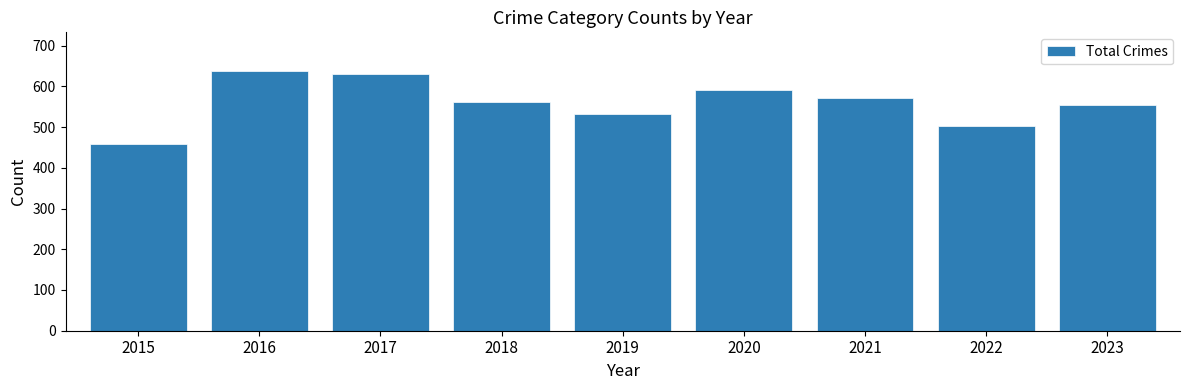

What is the difference between the maximum and second lowest values?

134